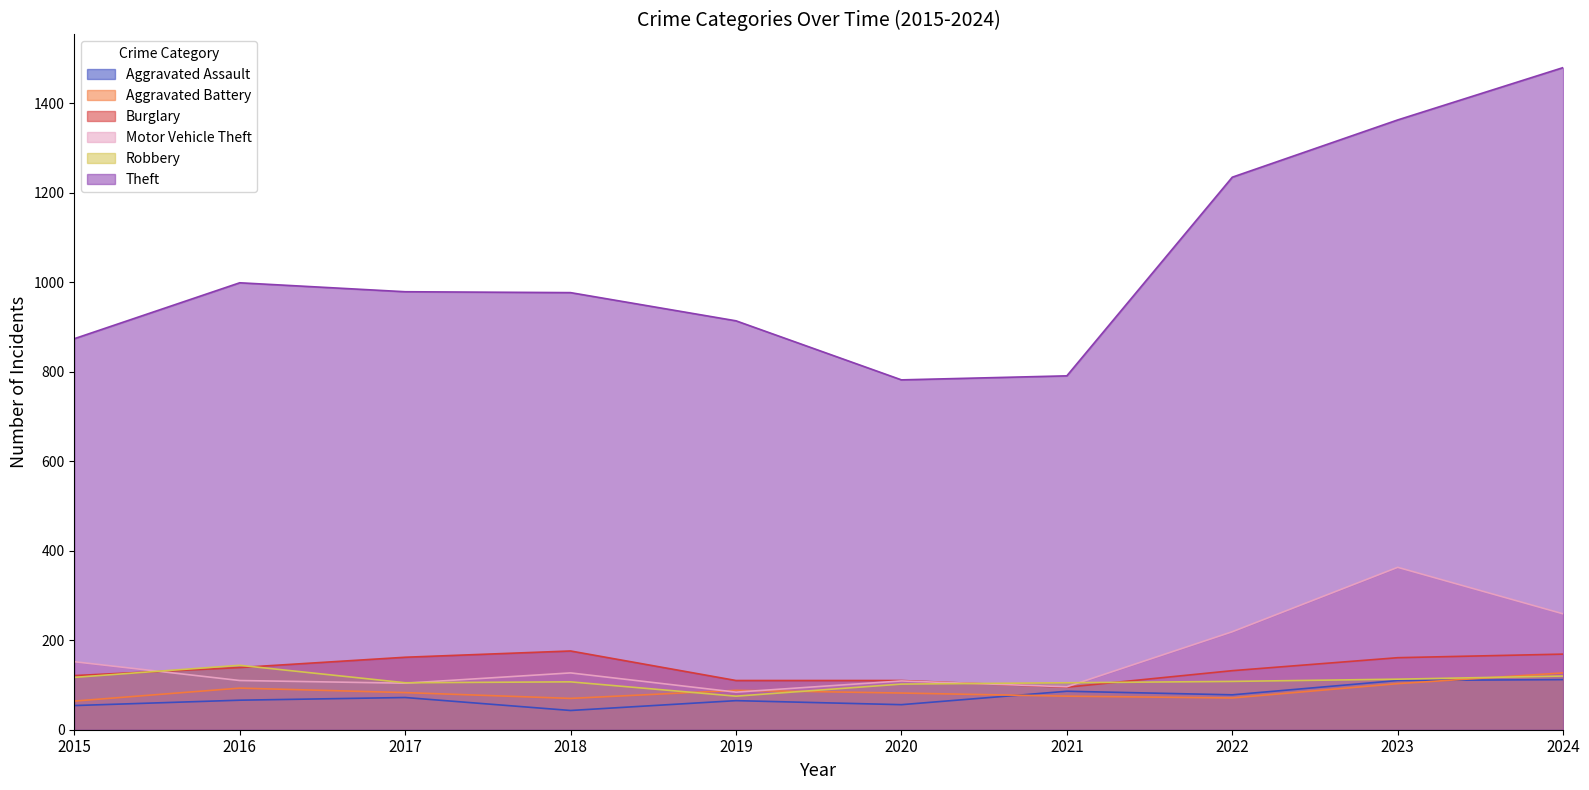

What is the difference between the maximum and minimum values in the Aggravated Battery series?

63